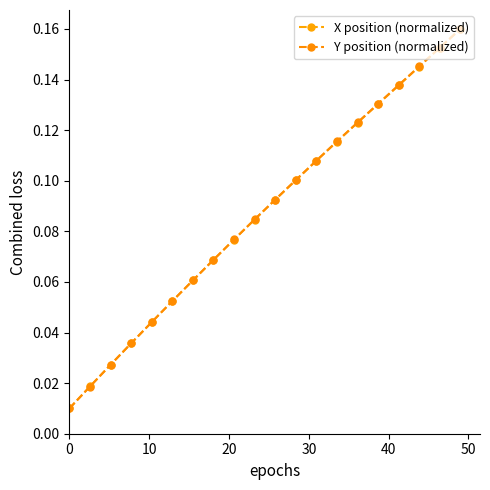

At how many categories does at least one series exceed 0?

20